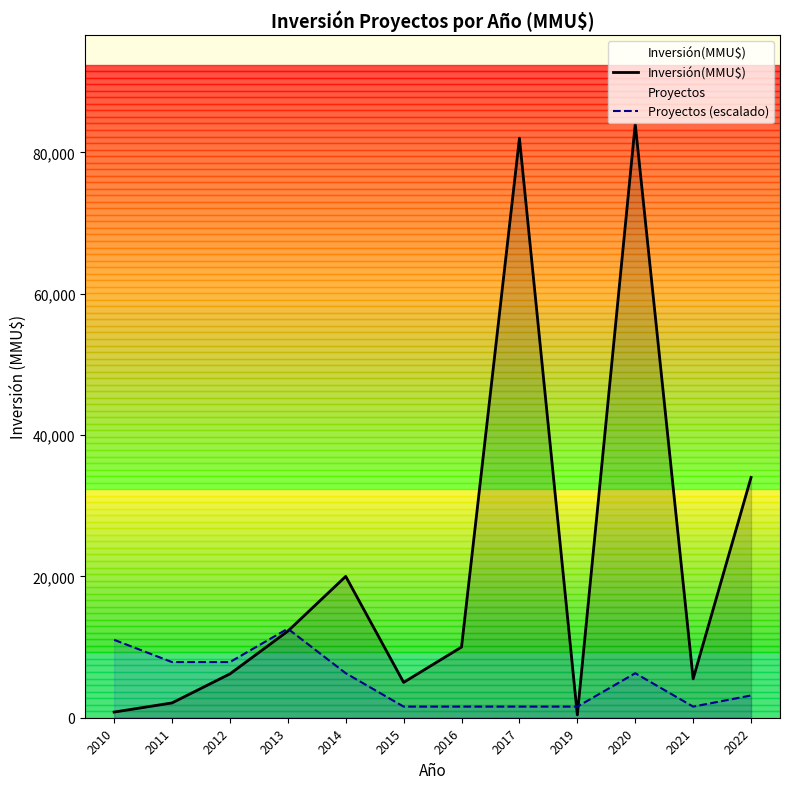

At which label does Inversión(MMU$) first exceed 10000?

2013